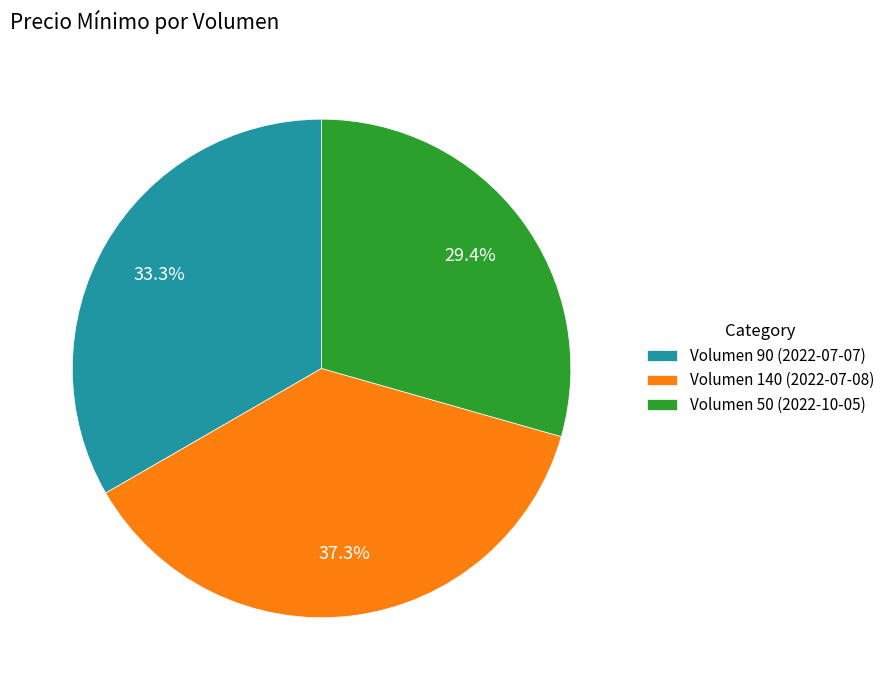

What is the ratio of the value at Volumen 90 (2022-07-07) to the value at Volumen 140 (2022-07-08)?

0.9